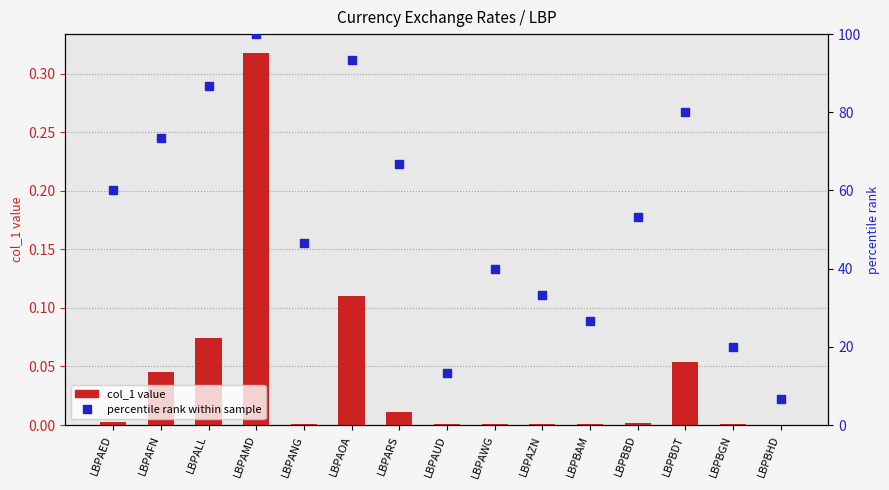

What are all the series names shown in the legend?

col_1 value, percentile rank within sample